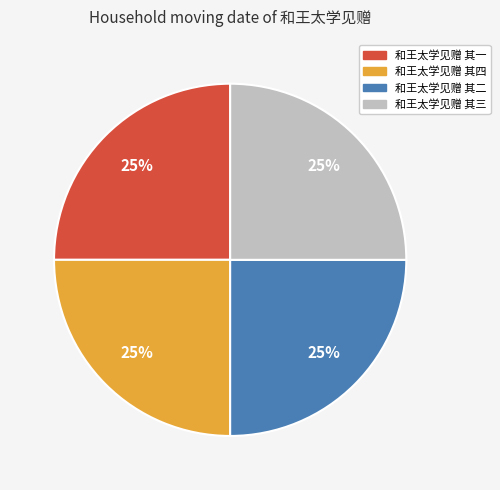

To the nearest percent, what portion does 和王太学见赠 其三 represent?

25%